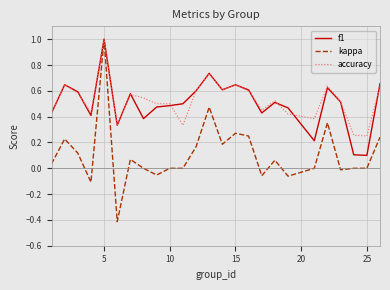

Is this an area chart (filled region under the line)?

No